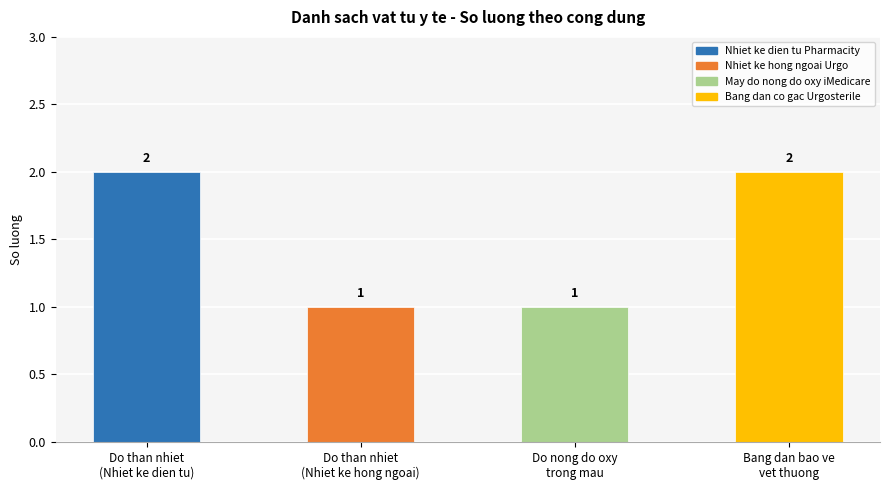

How many data points does each series have?

4